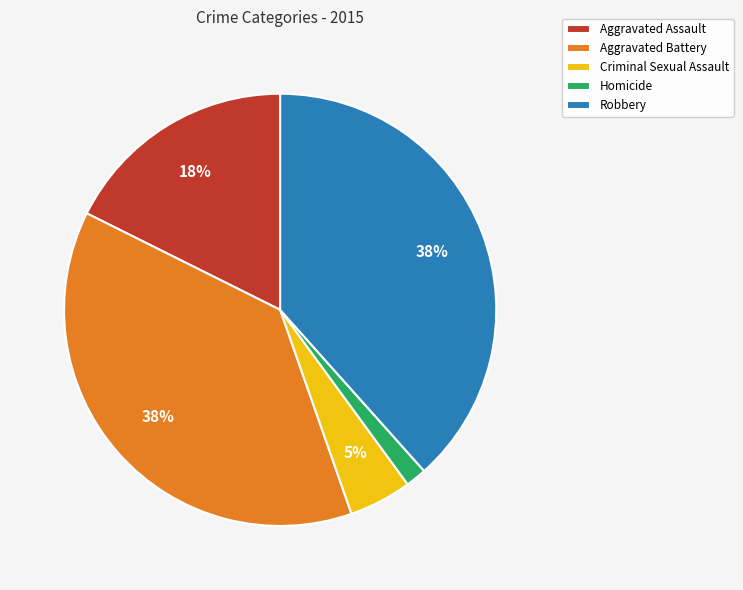

Which category has the smallest portion of the pie?

Homicide